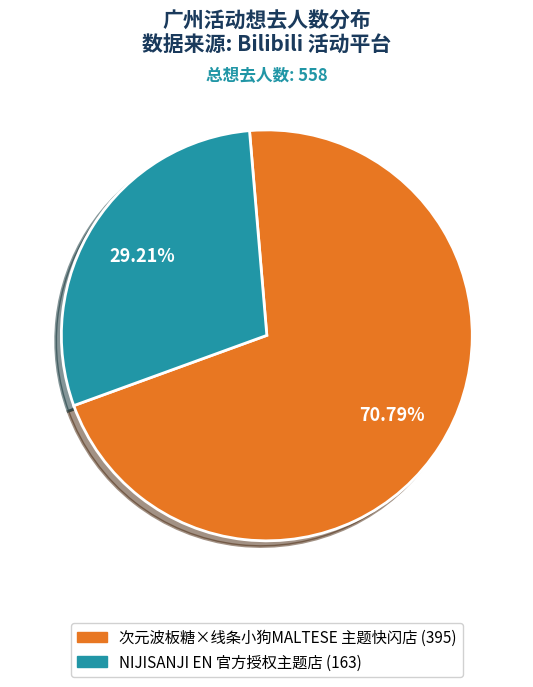

Count the number of slices in the pie.

2